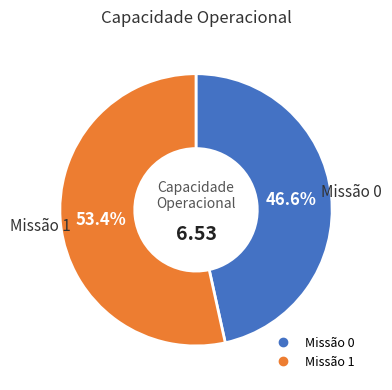

Is there a majority slice in this chart?

Yes